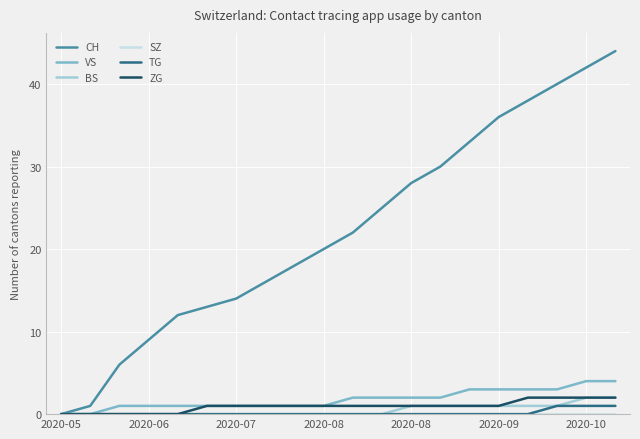

Which series has the widest spread of values?

CH